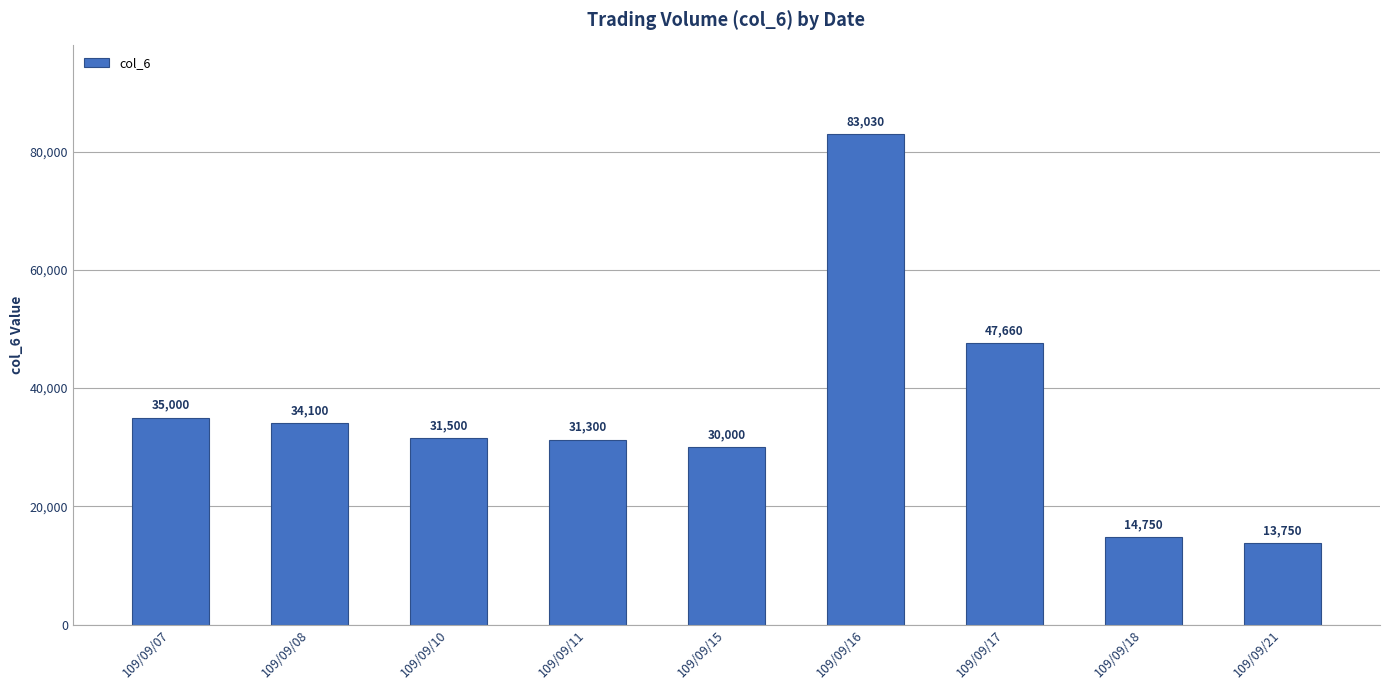

Rank the categories by value from lowest to highest.

109/09/21, 109/09/18, 109/09/15, 109/09/11, 109/09/10, 109/09/08, 109/09/07, 109/09/17, 109/09/16